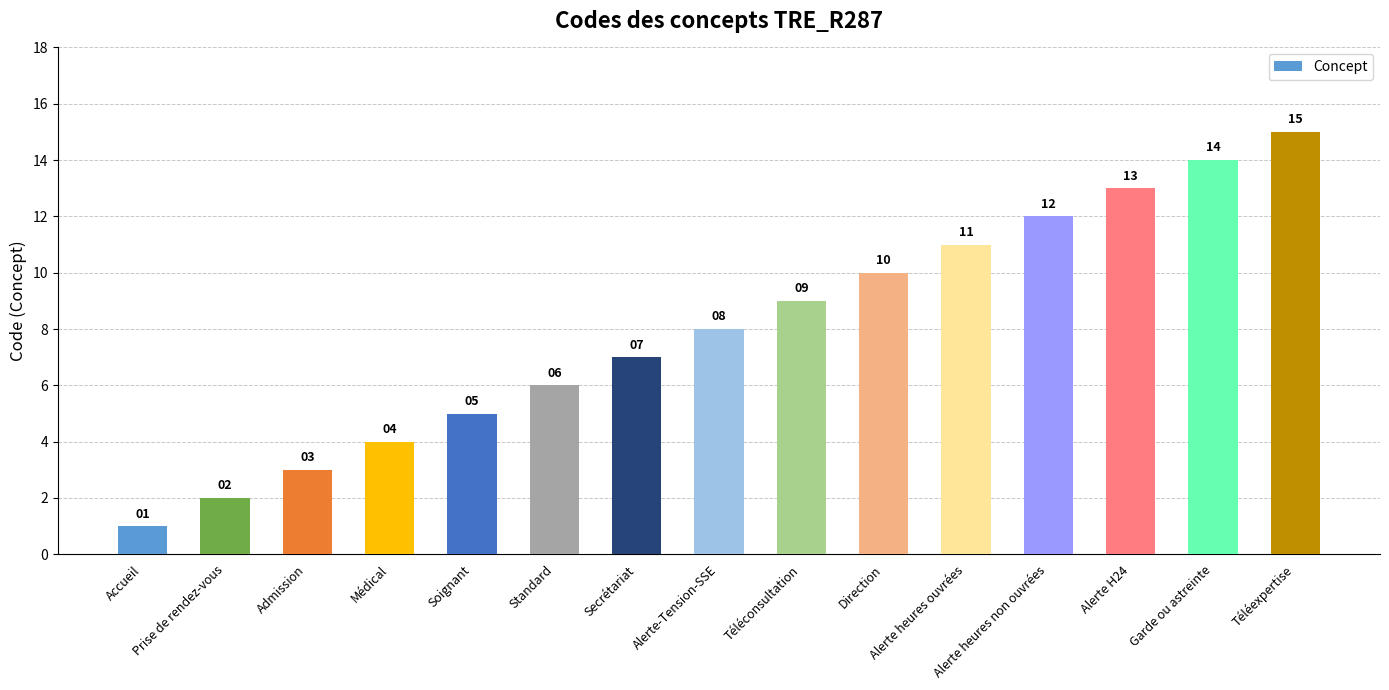

Reading right to left, what are all the values shown in this chart?

Téléexpertise=15	Garde ou astreinte=14	Alerte H24=13	Alerte heures non ouvrées=12	Alerte heures ouvrées=11	Direction=10	Téléconsultation=9	Alerte-Tension-SSE=8	Secrétariat=7	Standard=6	Soignant=5	Médical=4	Admission=3	Prise de rendez-vous=2	Accueil=1